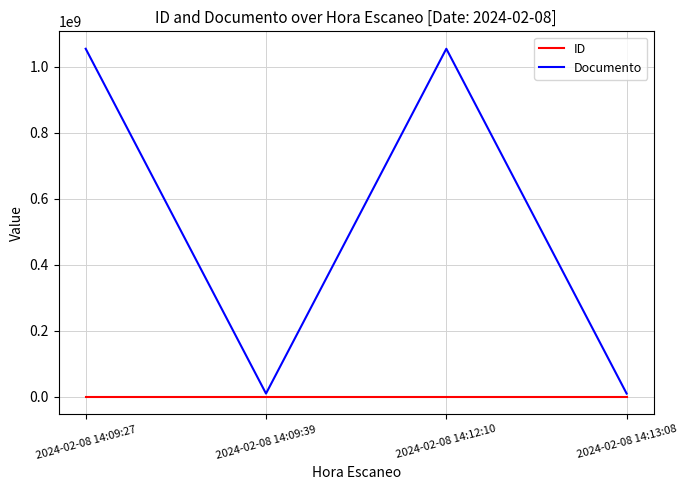

At 2024-02-08 14:09:27, list the series in order from smallest to largest.

ID, Documento